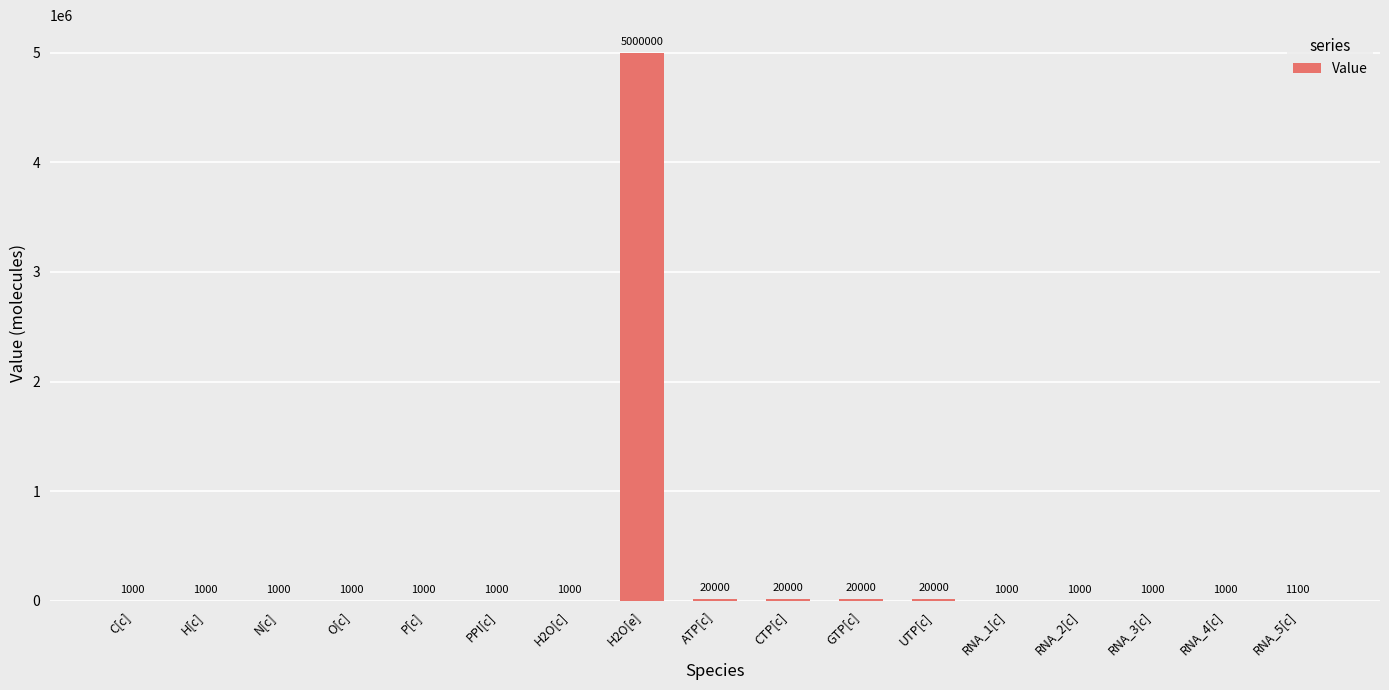

Are the bars grouped side by side (vs. stacked)?

No